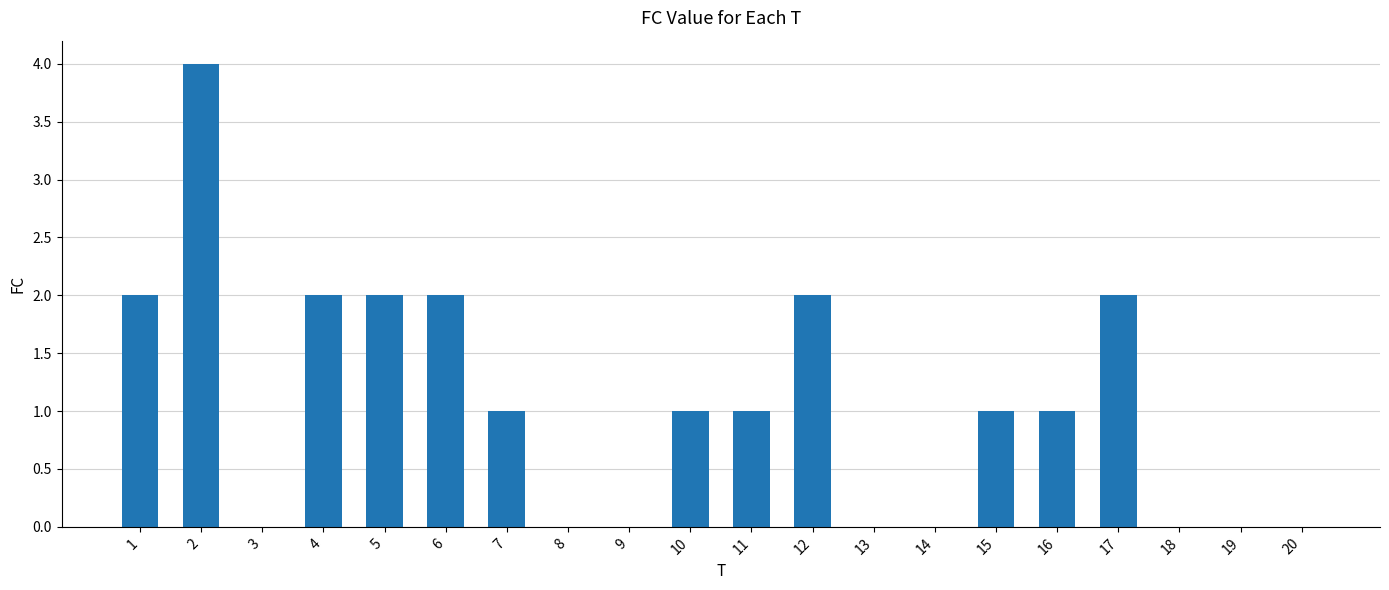

How many distinct data groups are displayed?

1